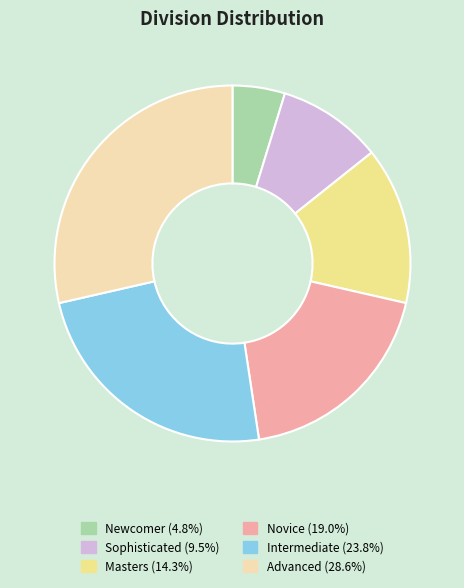

Do Masters (14.3%) and Intermediate (23.8%) together represent more than half of the pie?

No